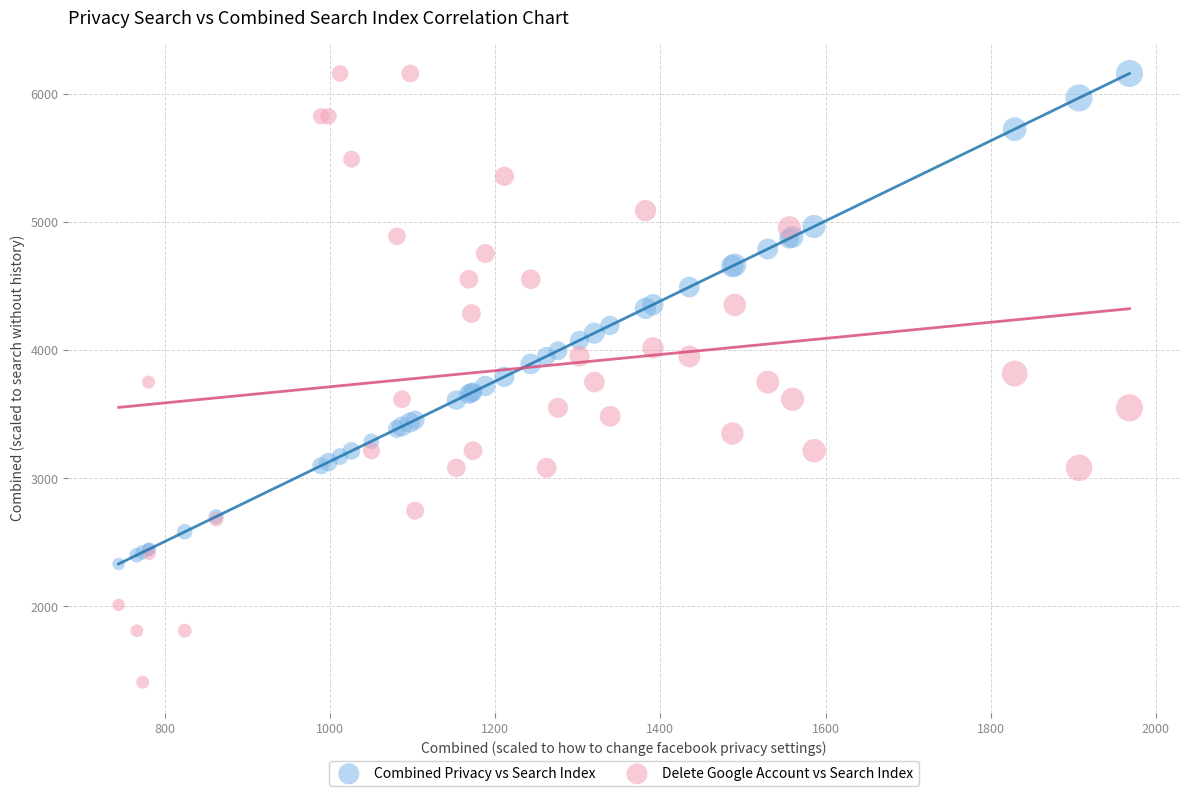

Which series contains the lowest Y value?

Delete Google Account vs Search Index